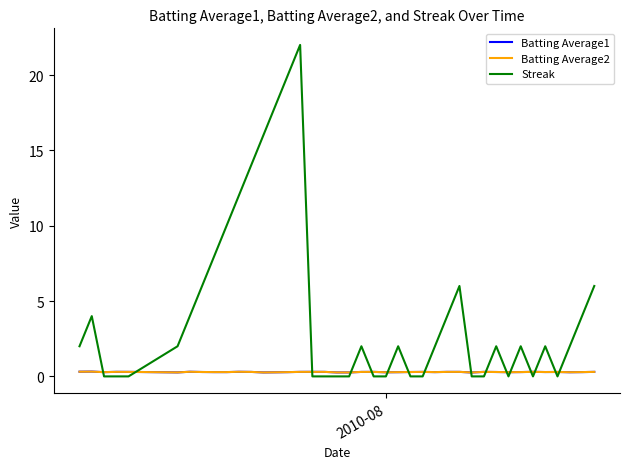

What is the greatest value displayed?

22.0